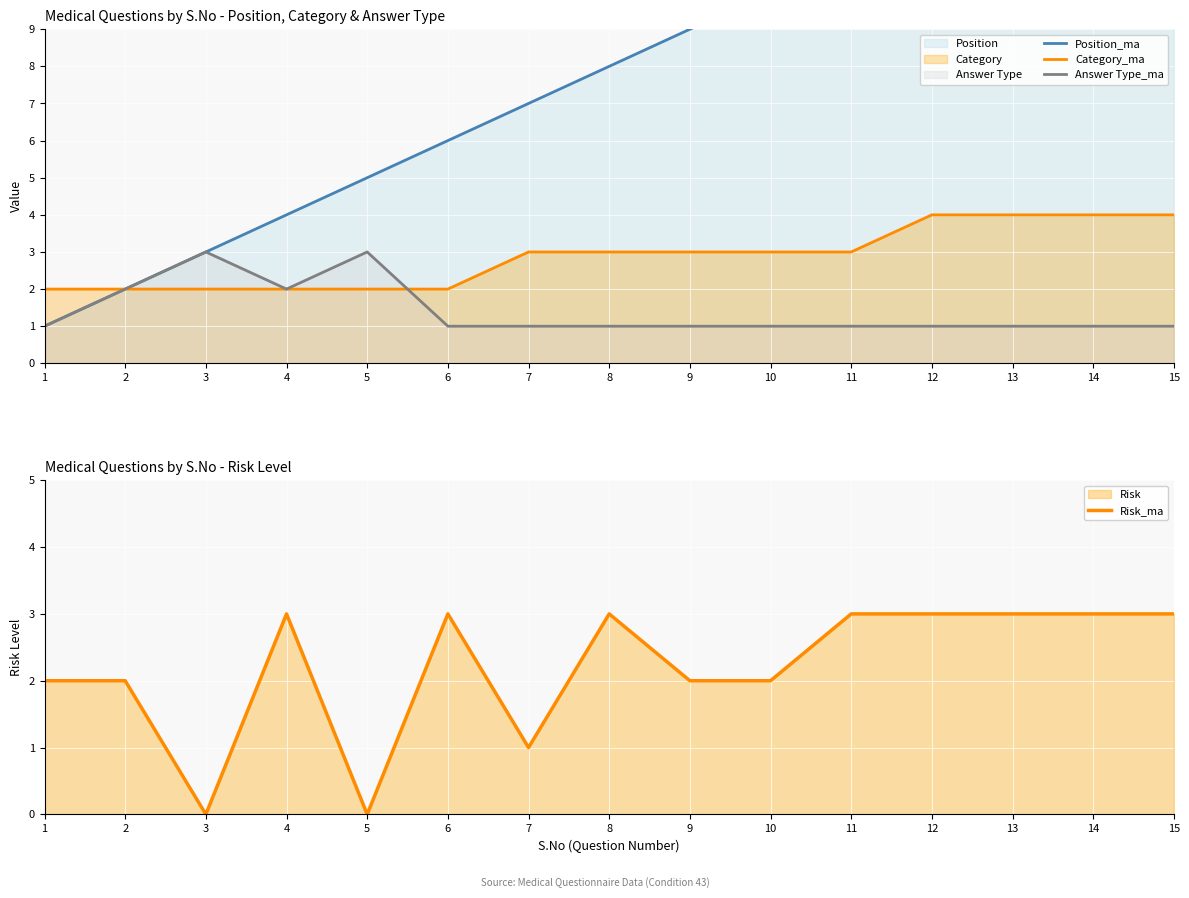

Reading left to right, transcribe all the data shown in this chart.

Position_ma: 1	2	3	4	5	6	7	8	9	10	11	12	13	14	15
Category_ma: 2	2	2	2	2	2	3	3	3	3	3	4	4	4	4
Answer Type_ma: 1	2	3	2	3	1	1	1	1	1	1	1	1	1	1
Risk_ma: 2	2	0	3	0	3	1	3	2	2	3	3	3	3	3